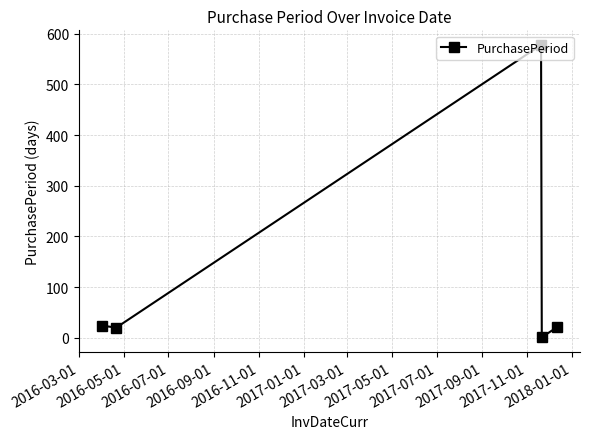

What is the greatest value displayed?

578